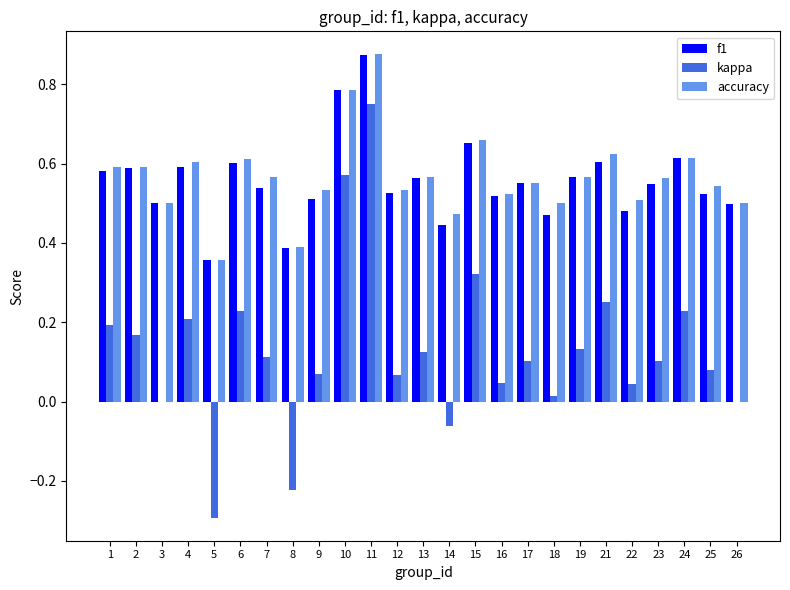

Which category has the highest value in the accuracy series?

11